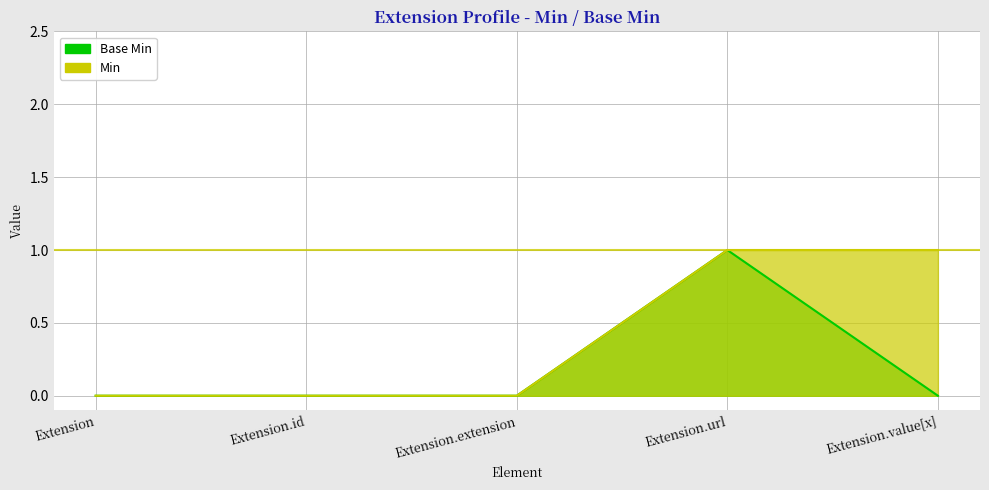

What is the difference between the highest and lowest values at Extension.value[x]?

1